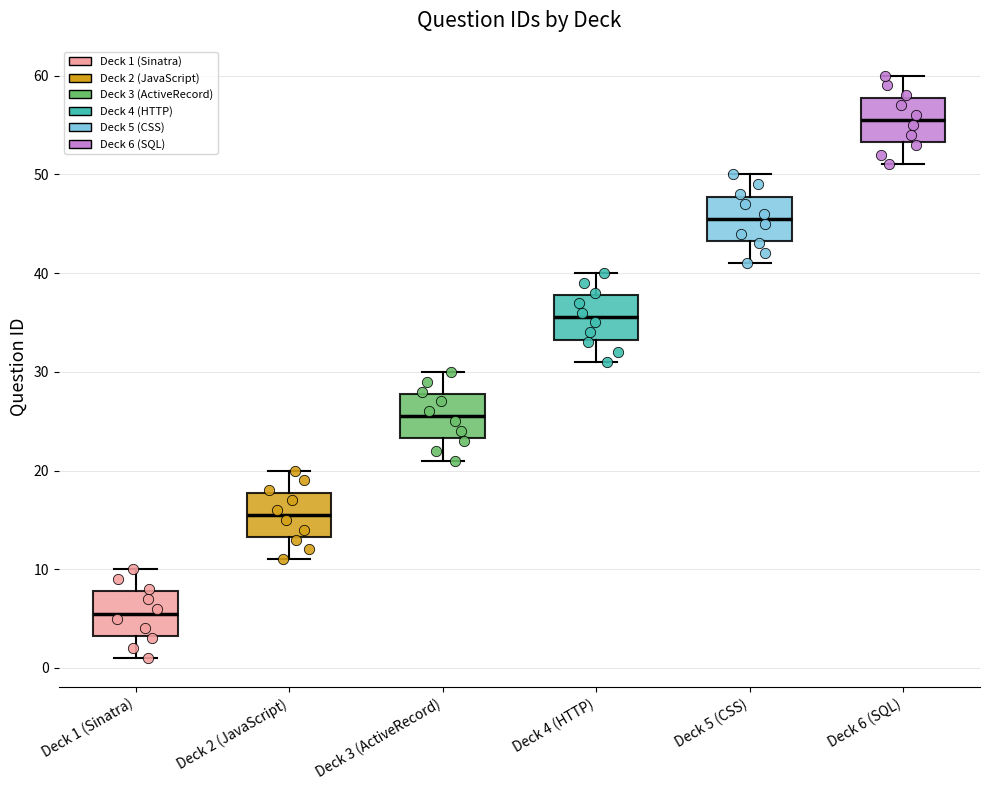

Which box has the highest median line?

Deck 6 (SQL)